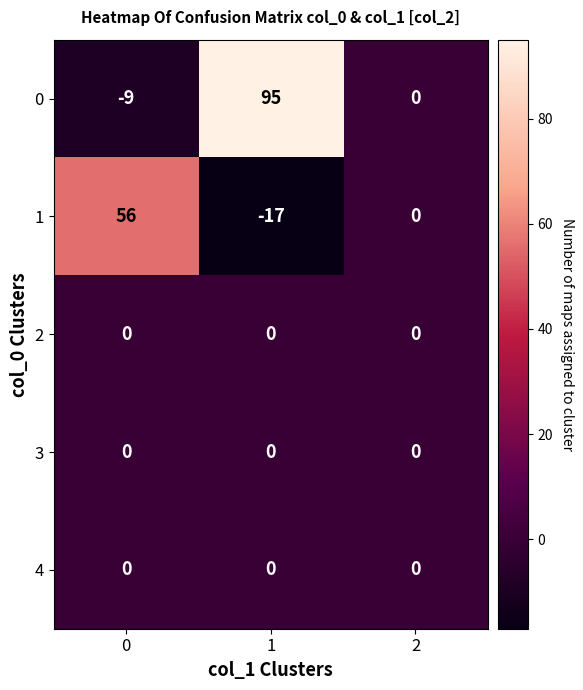

Which series changed the most between 1 and 2?

0